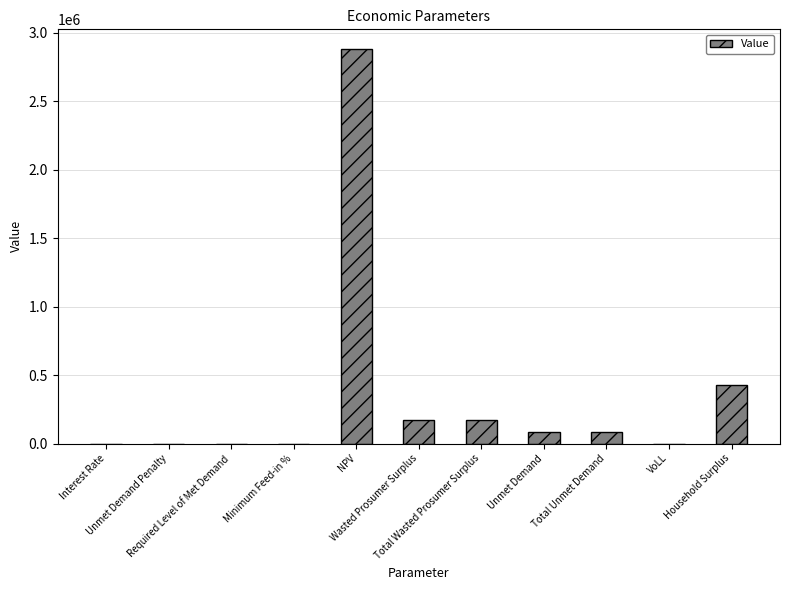

Count the number of categories in the chart.

11